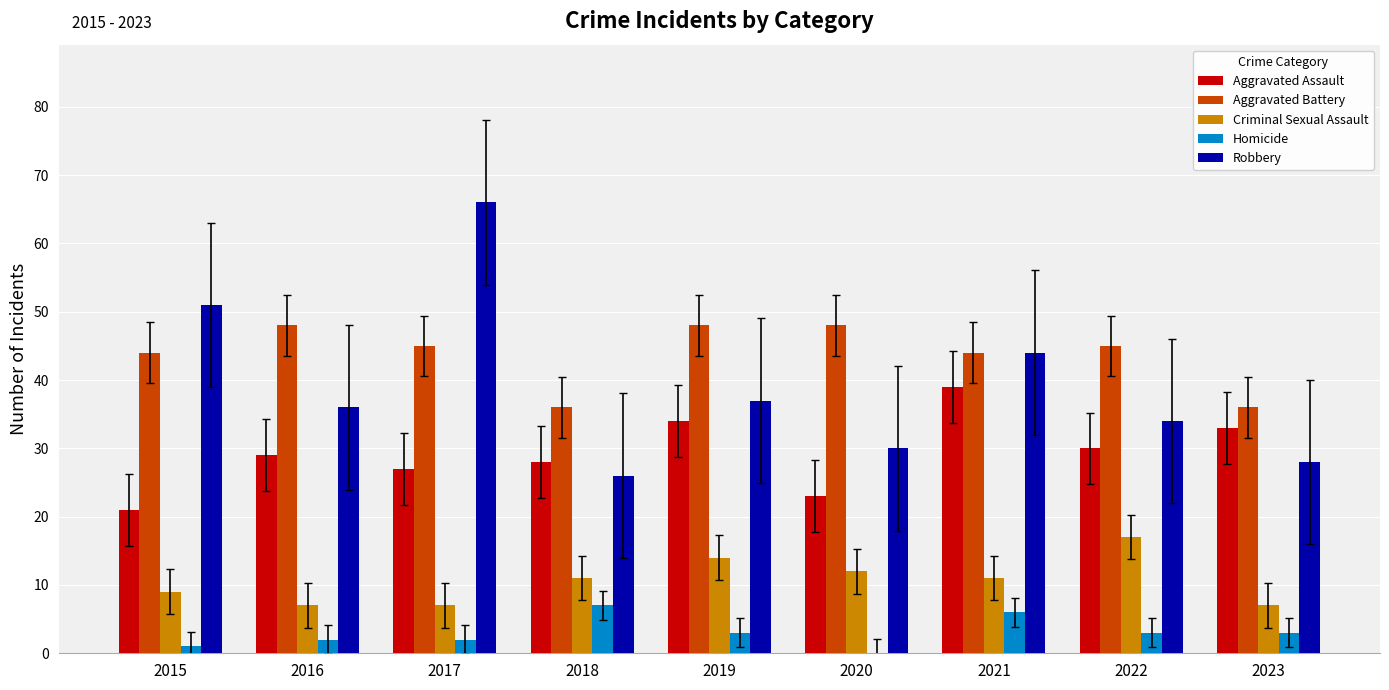

What is the highest value of the Criminal Sexual Assault series?

17